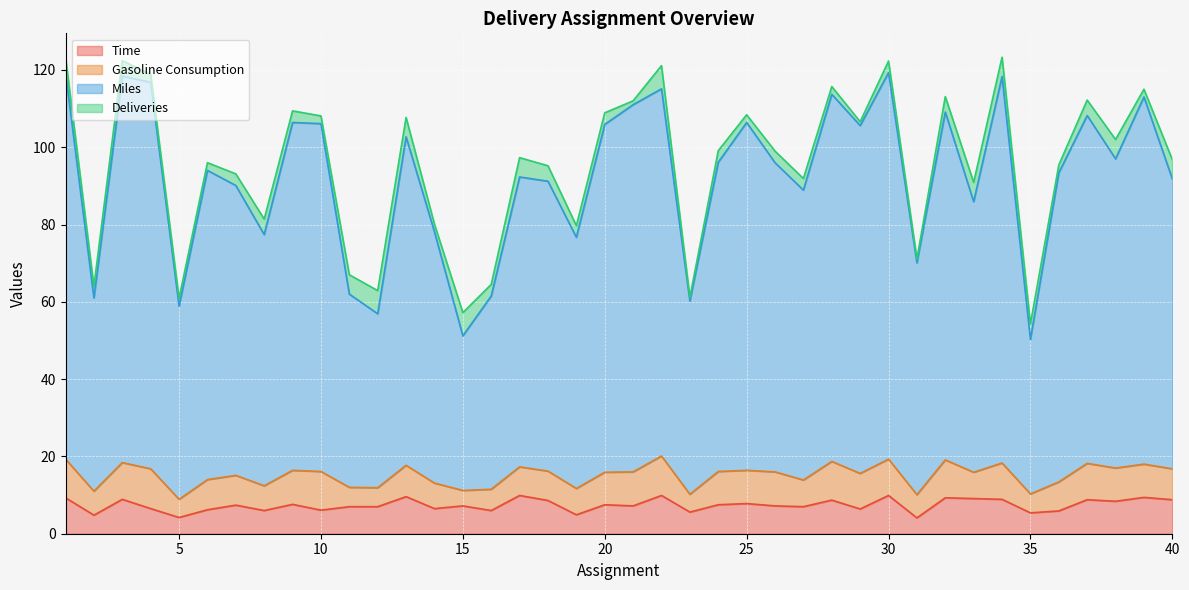

What is the highest value of the Time series?

9.9